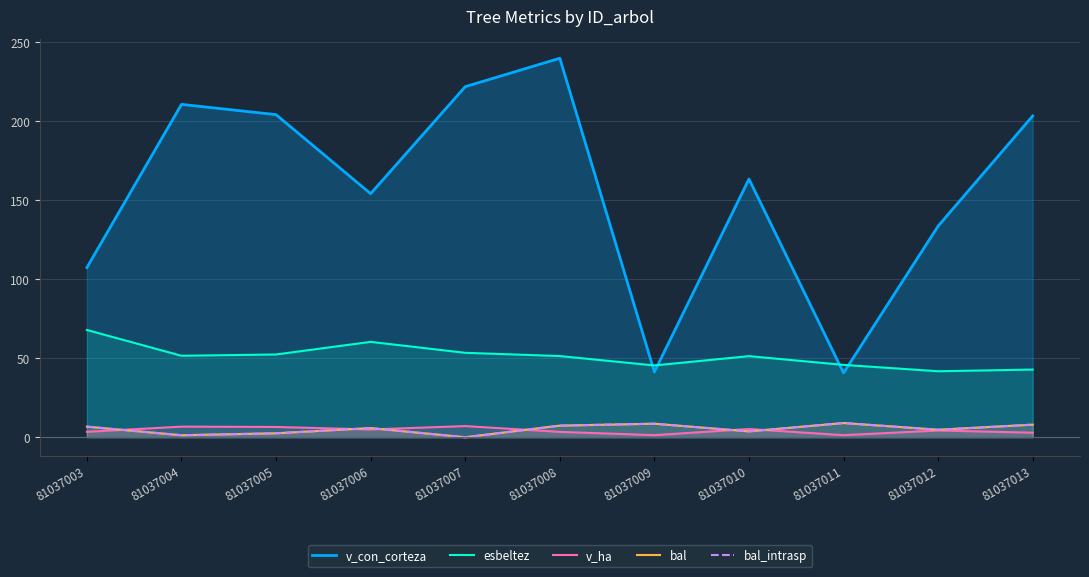

At which label does esbeltez first exceed 51?

81037003